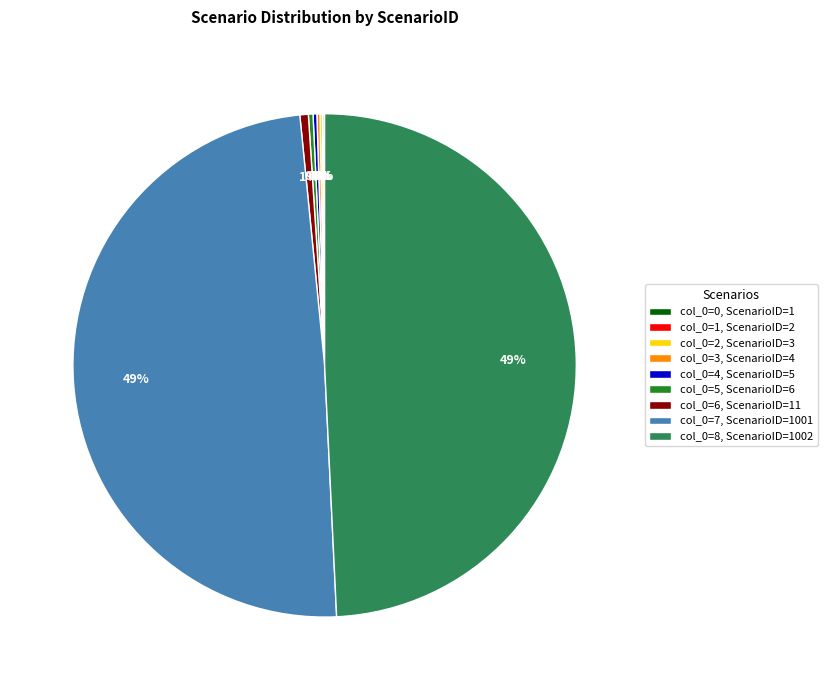

To the nearest percent, what is the average slice percentage?

11%